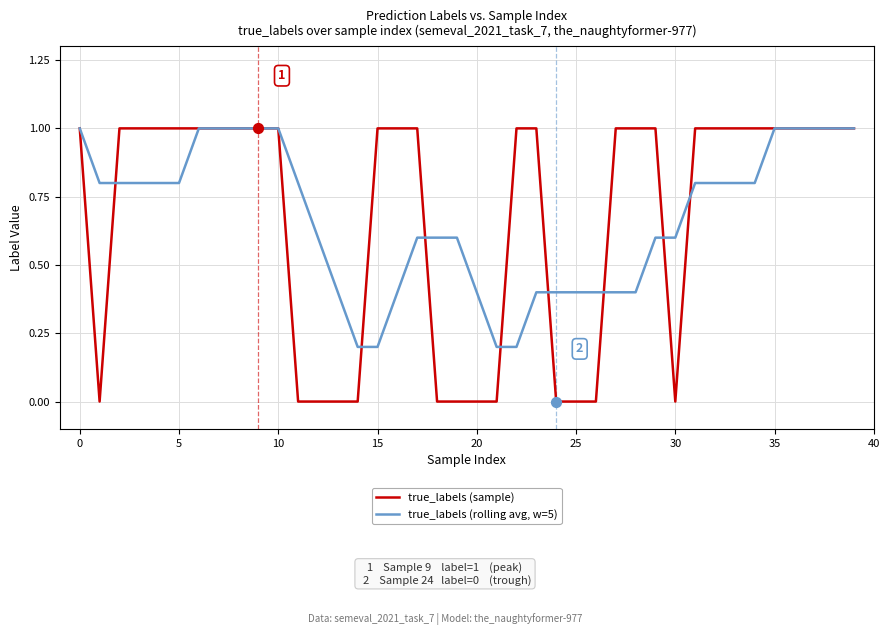

At how many categories does at least one series exceed 0?

40